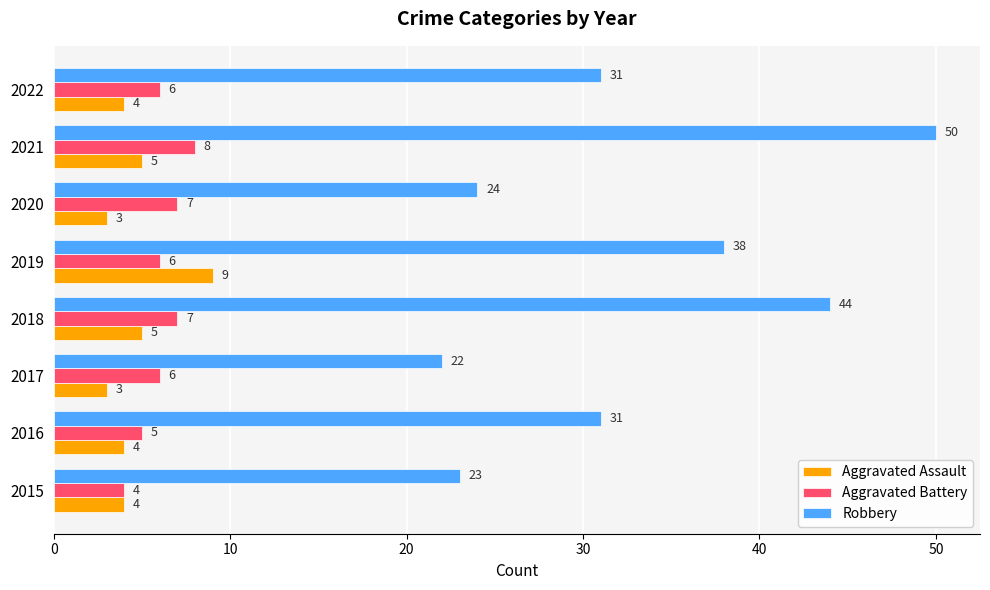

Which series has the largest range (max minus min)?

Robbery